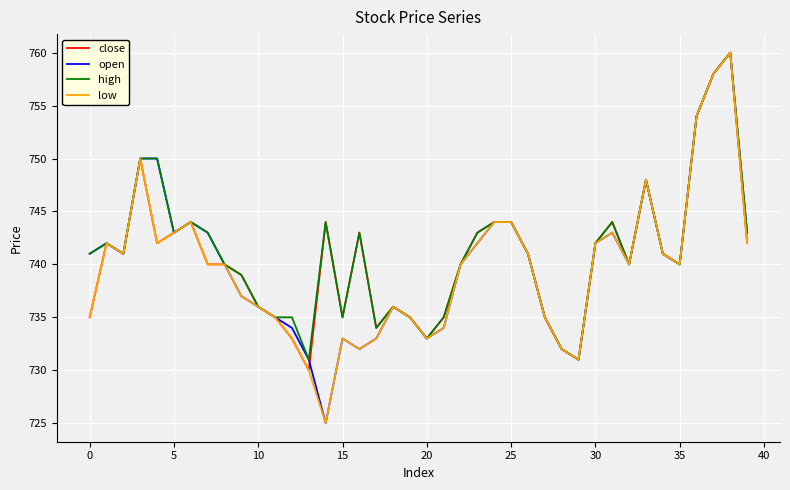

What is the maximum value for high?

760